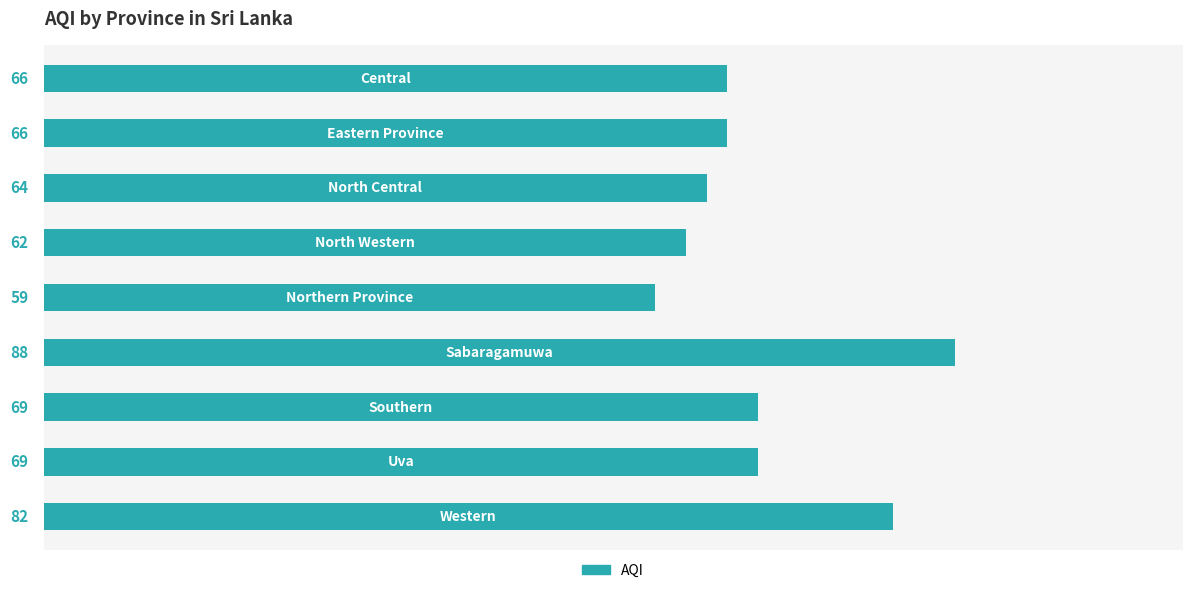

Reading top to bottom, transcribe all the data shown in this chart.

66	66	64	62	59	88	69	69	82